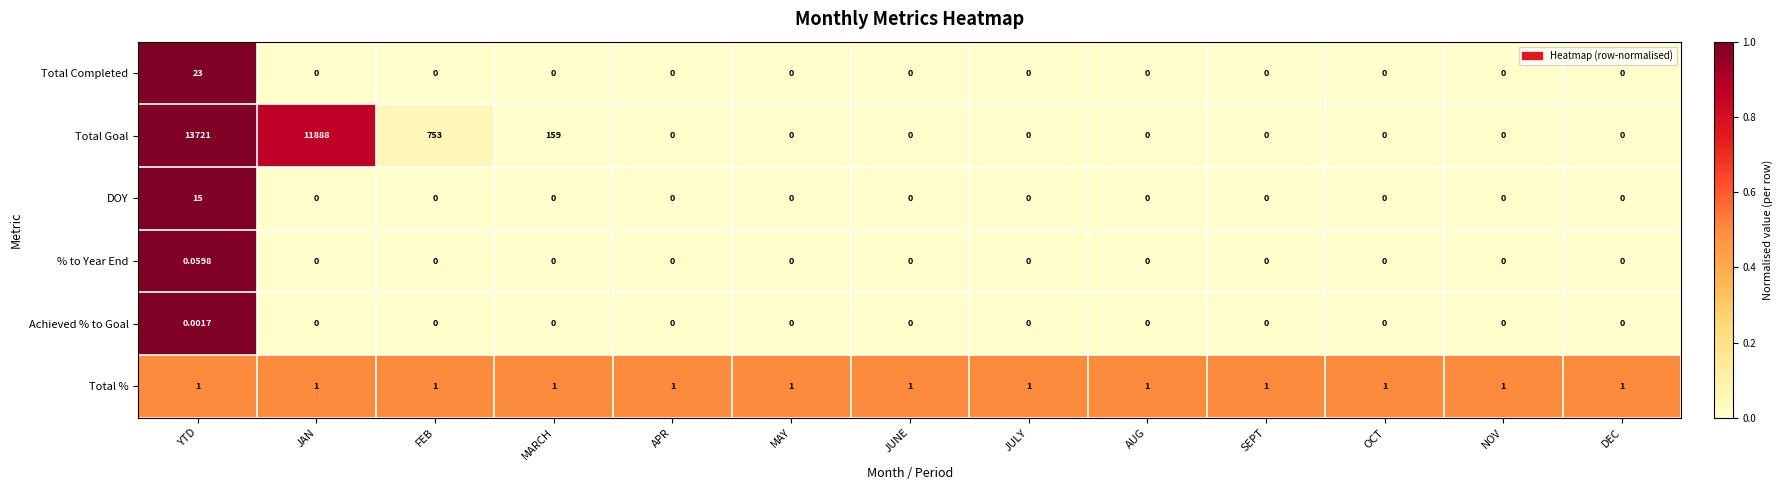

At which label does Achieved % to Goal reach its peak?

YTD